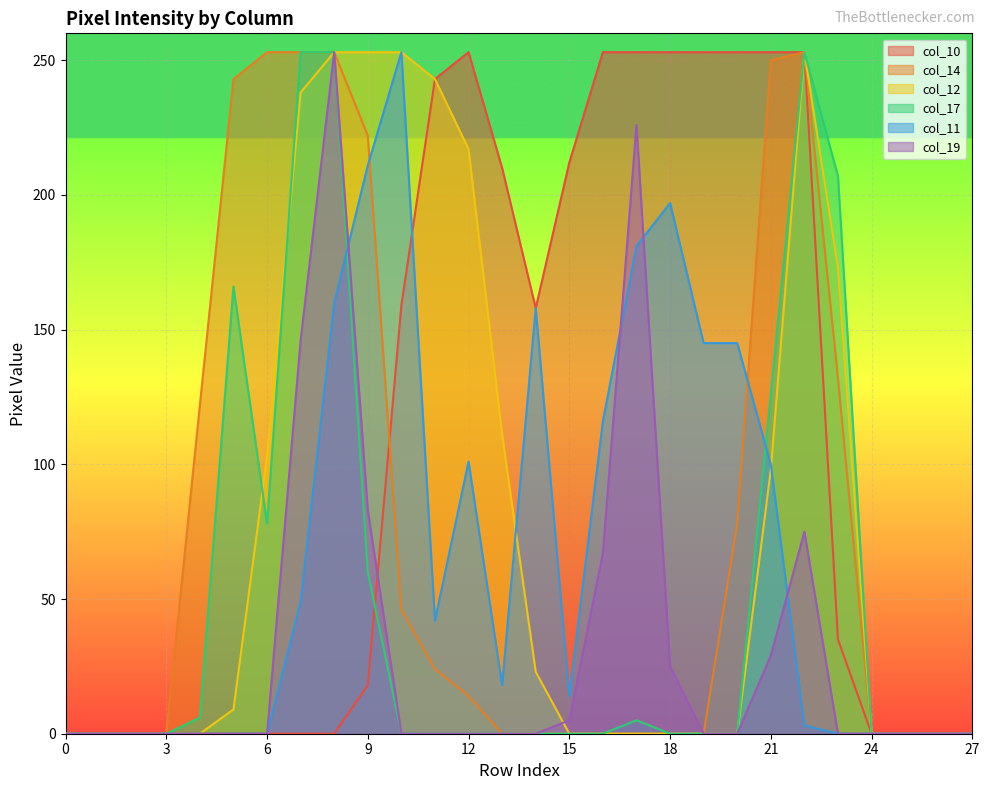

True or false: col_17 and col_12 intersect in this chart.

True